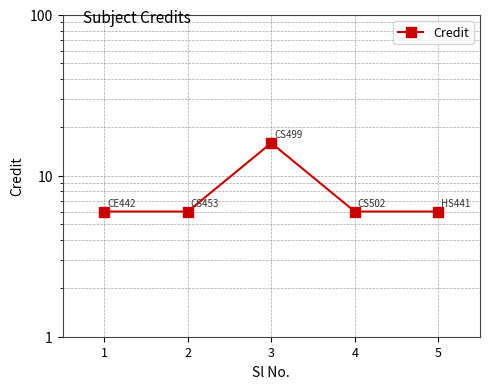

What is the average value?

8